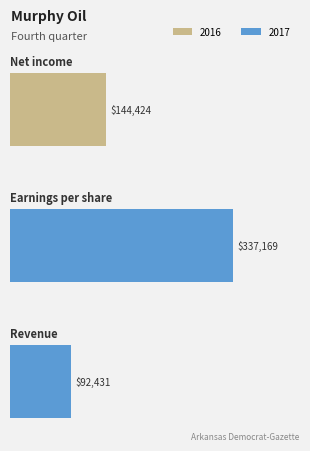

How many values are below 144424?

1